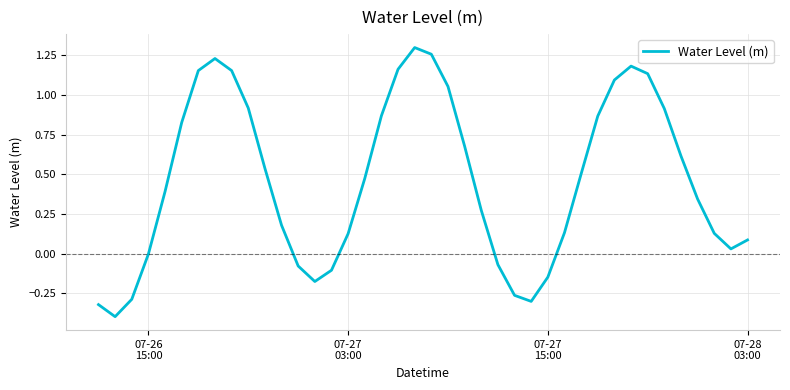

What is the minimum value shown in the chart?

-0.4